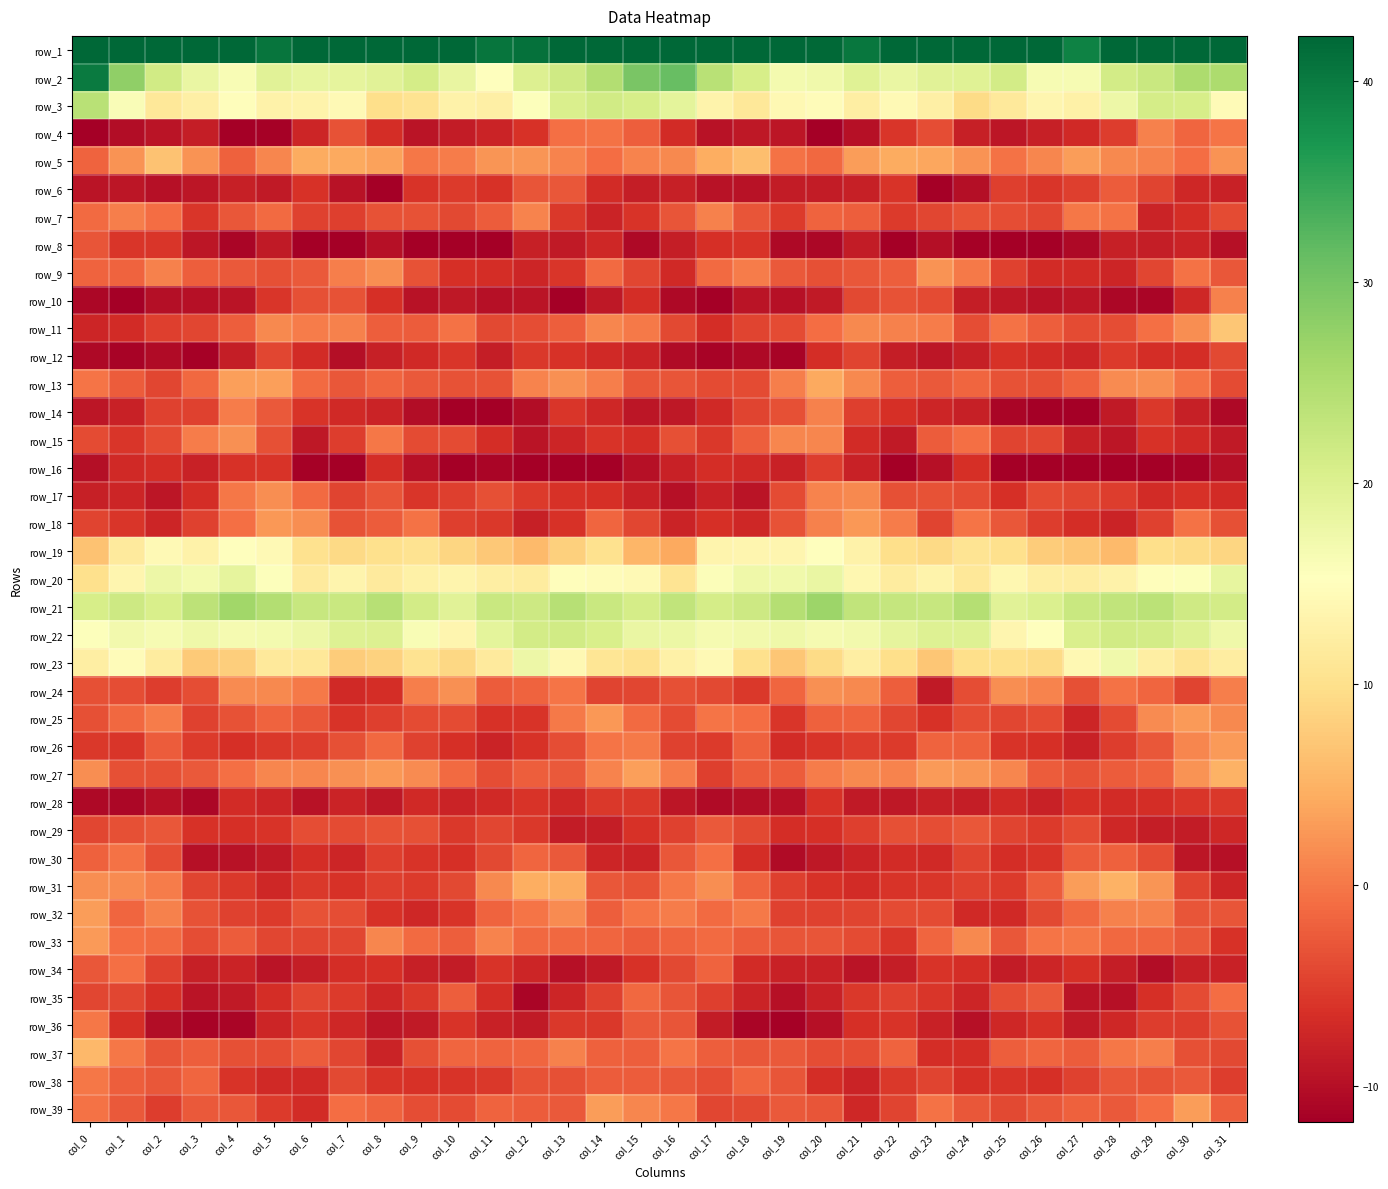

What is the maximum value shown in the chart?

61.7